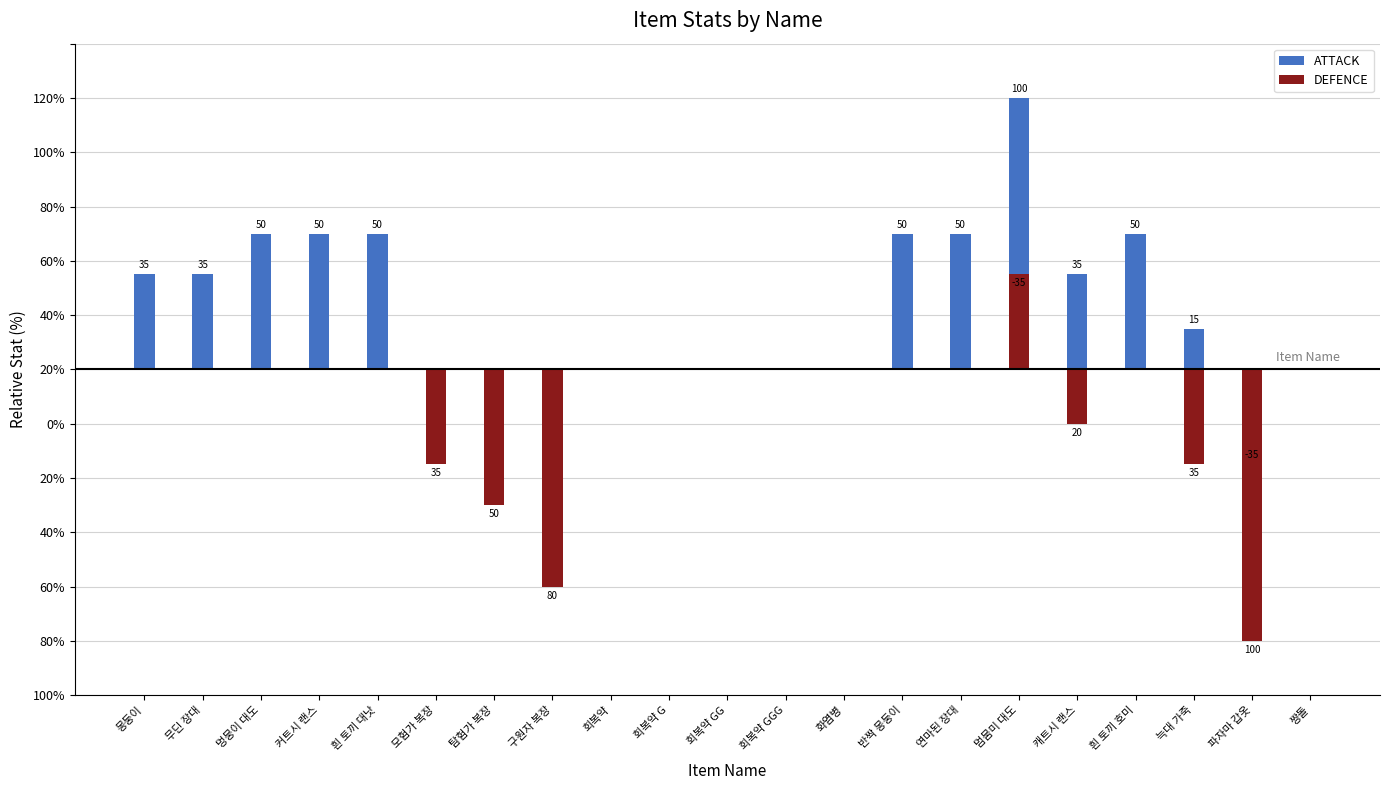

How many groups of bars are there?

21